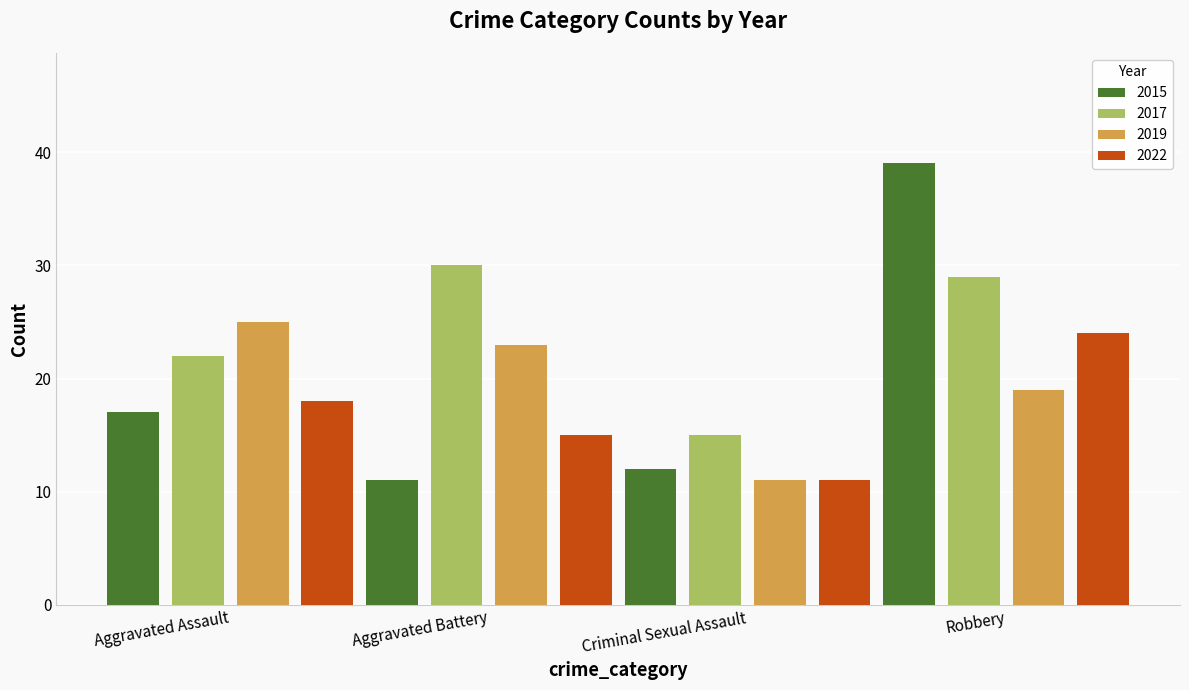

Which series has the widest spread of values?

2015